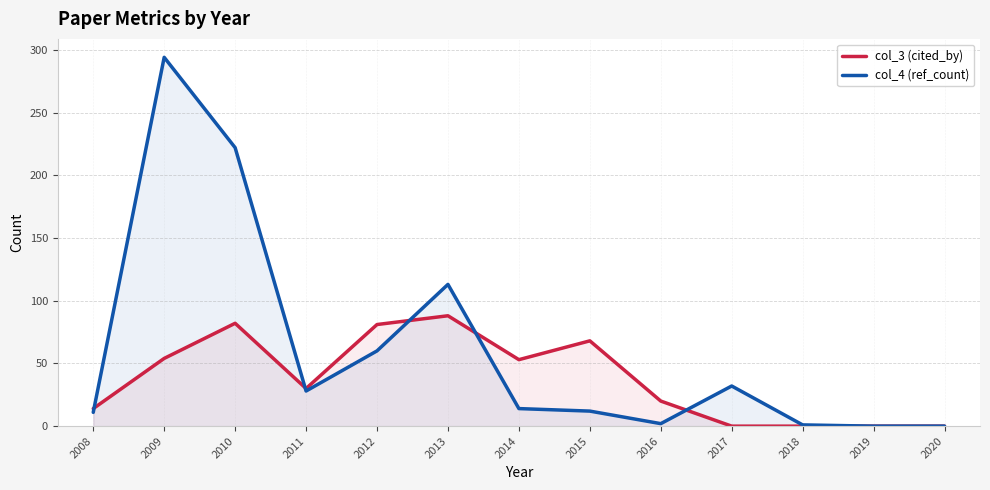

At which category is the sum across all series the highest?

2009